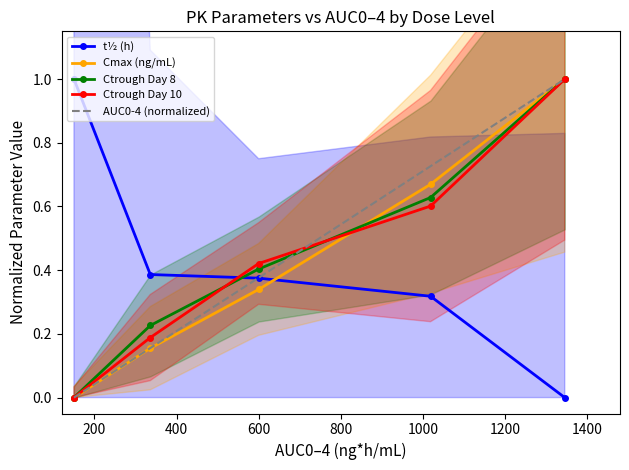

The Ctrough Day 10 series shows 0.0 at 0. True or false?

True